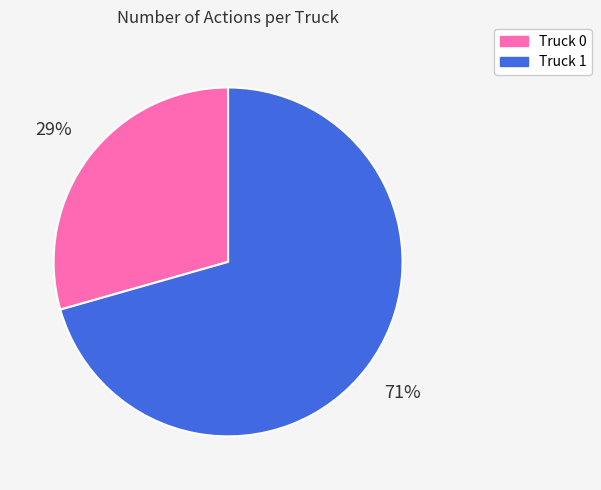

Which category has the smallest portion of the pie?

Truck 0